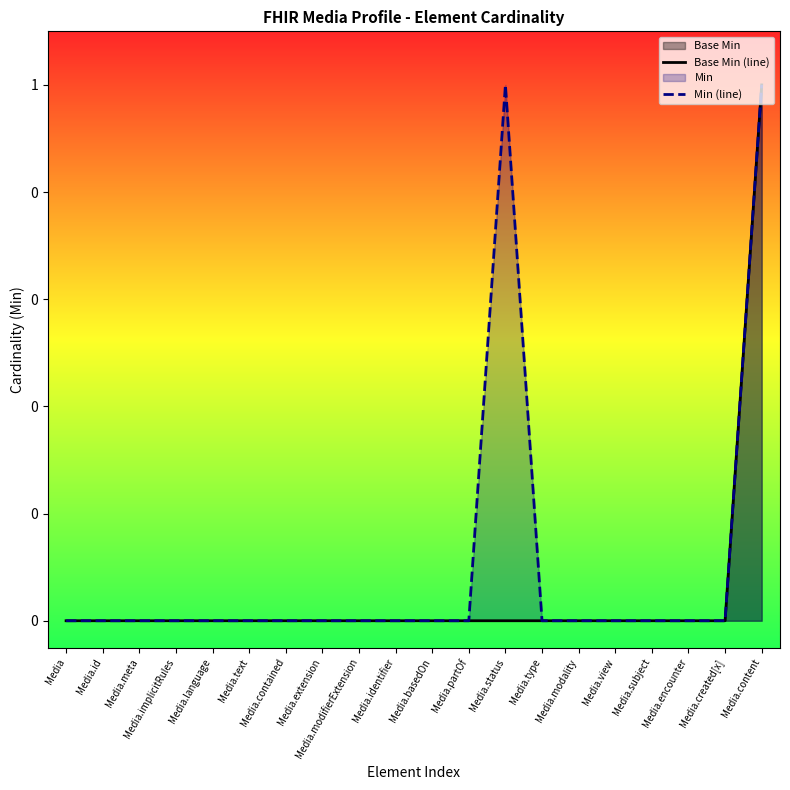

The value of Min (line) at Media.view is 0. True or false?

True